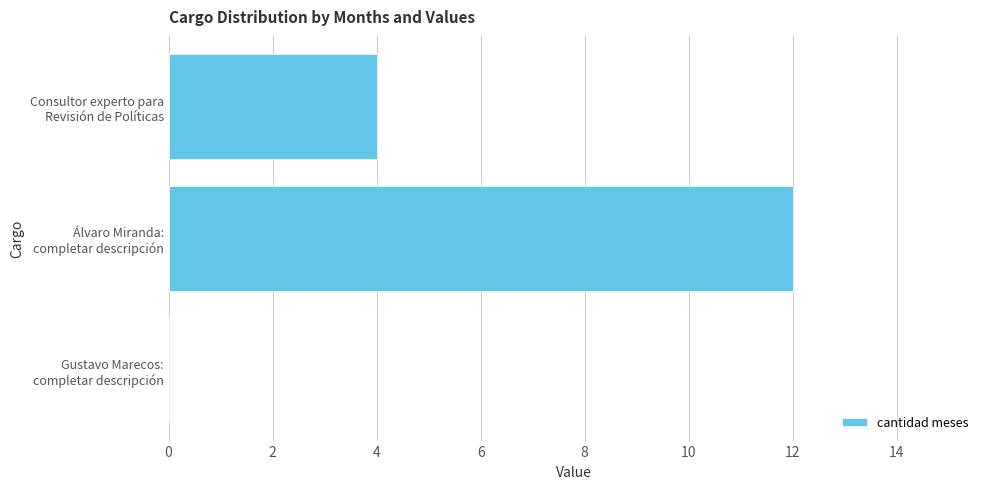

Which label corresponds to the largest value in the chart?

Álvaro Miranda:
completar descripción